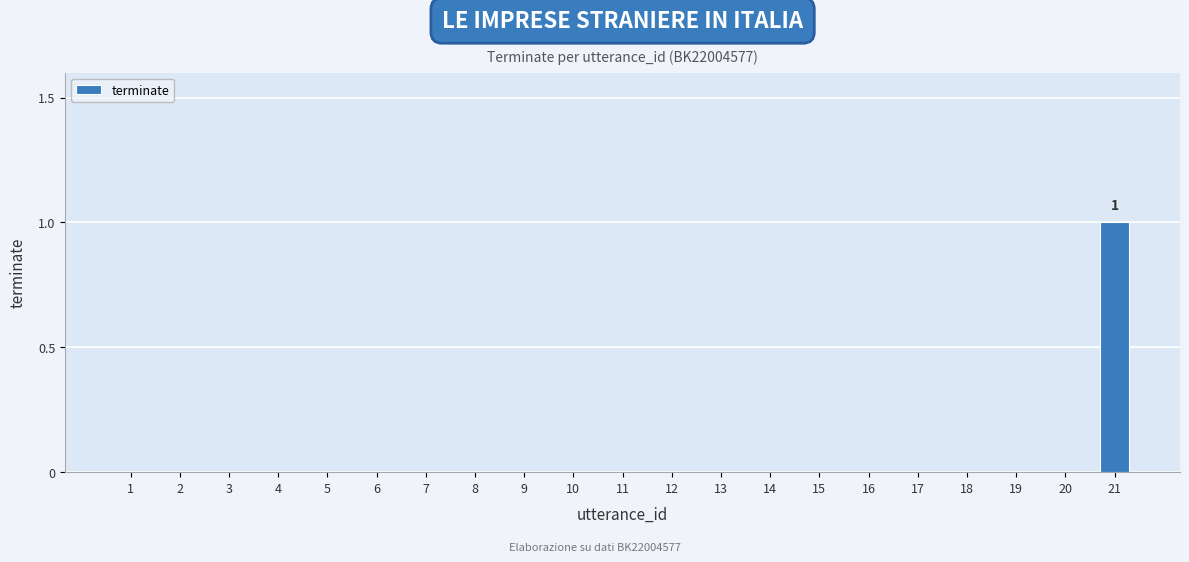

Which category has the highest value across all series?

21